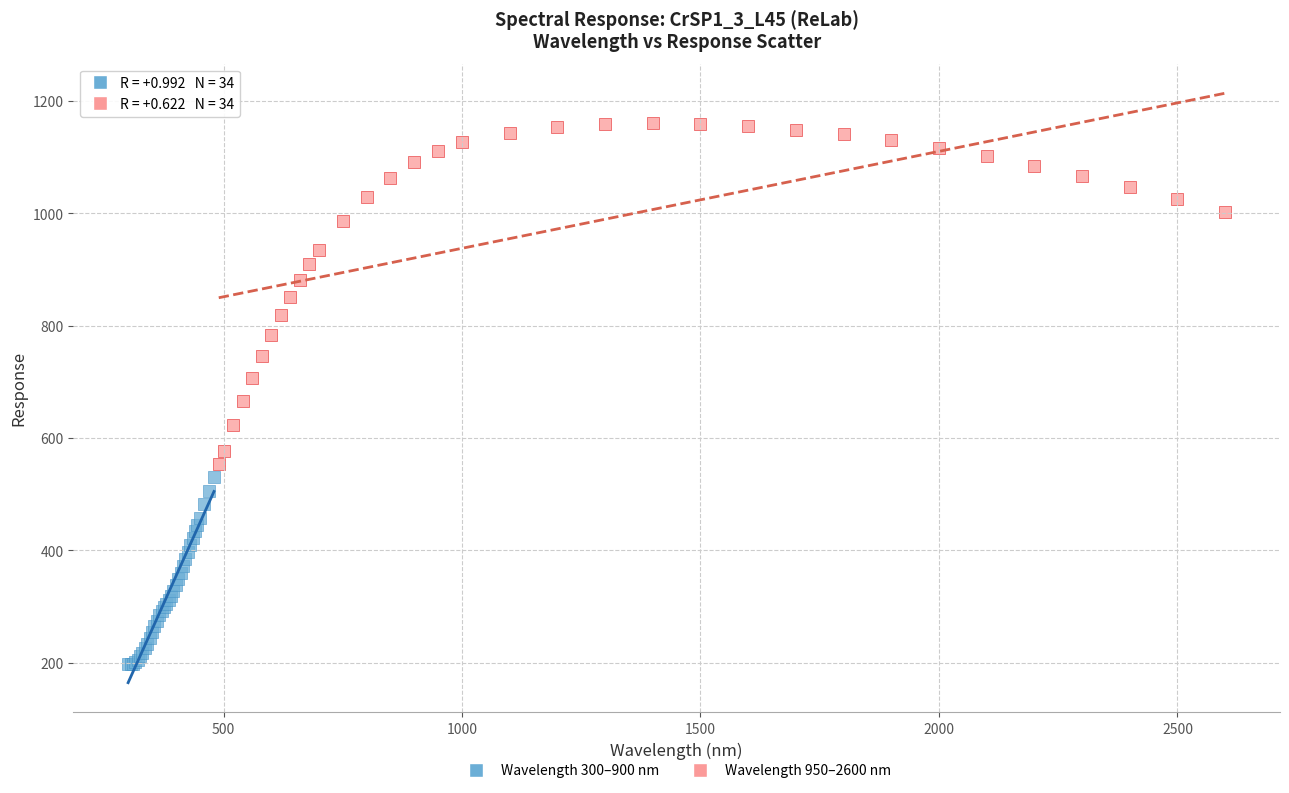

Which series reaches the minimum Y coordinate?

Wavelength 300–900 nm